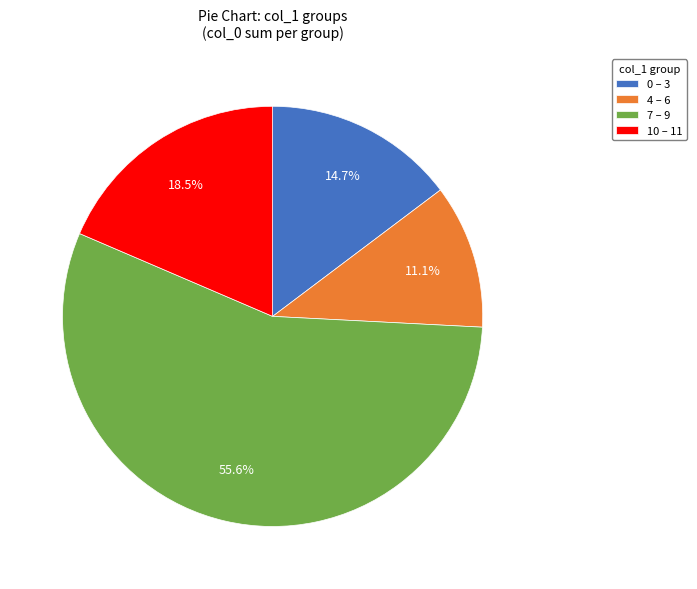

Approximately how many times larger is the value at 0 – 3 compared to 7 – 9?

0.3